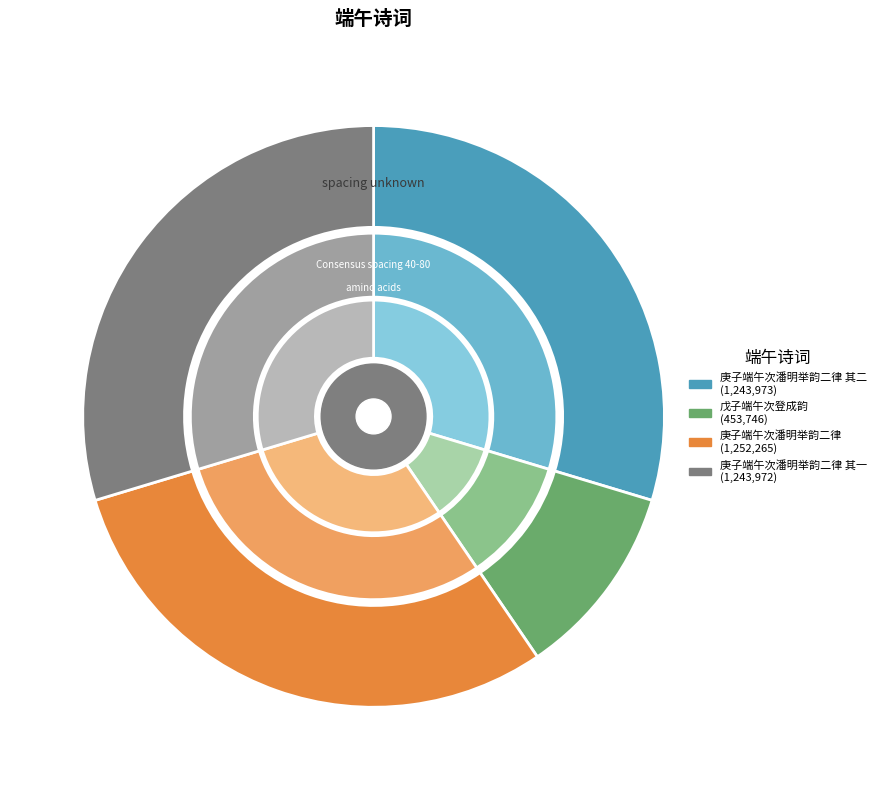

True or false: 庚子端午次潘明举韵二律 其一 accounts for 30% of the total.

True